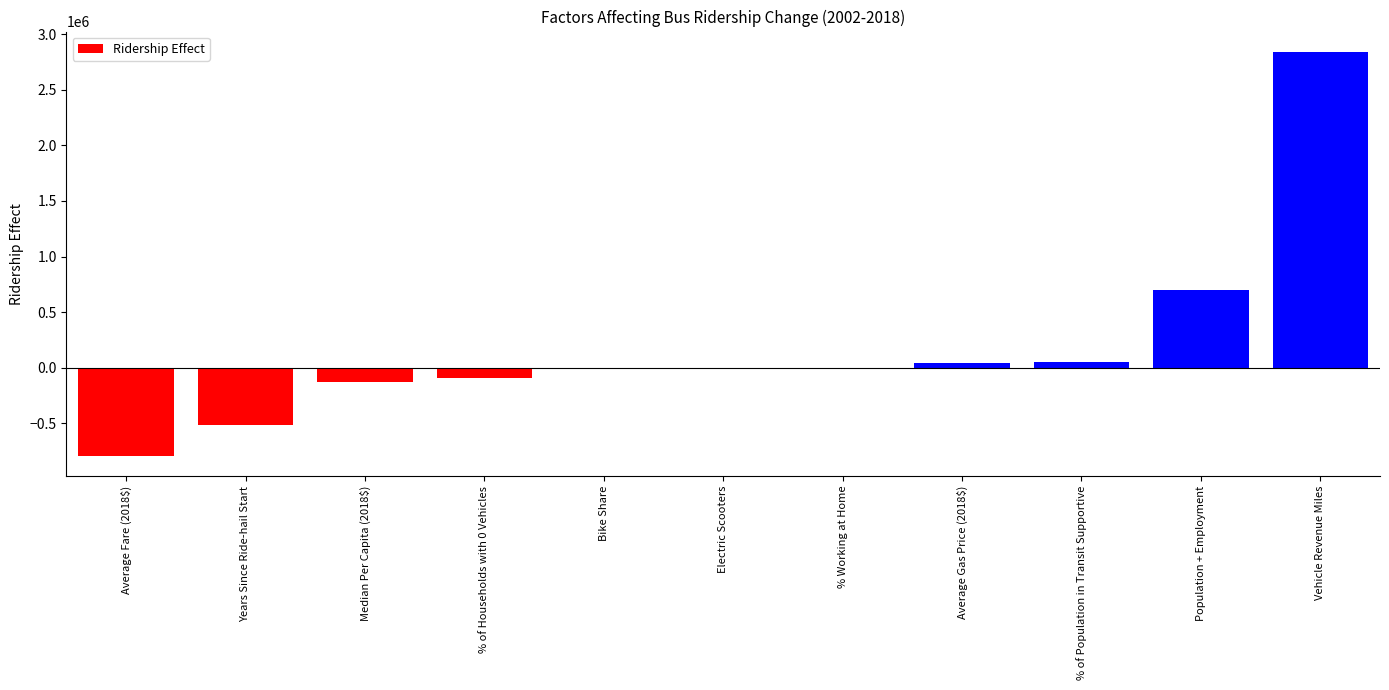

Which category has the highest value across all series?

Vehicle Revenue Miles